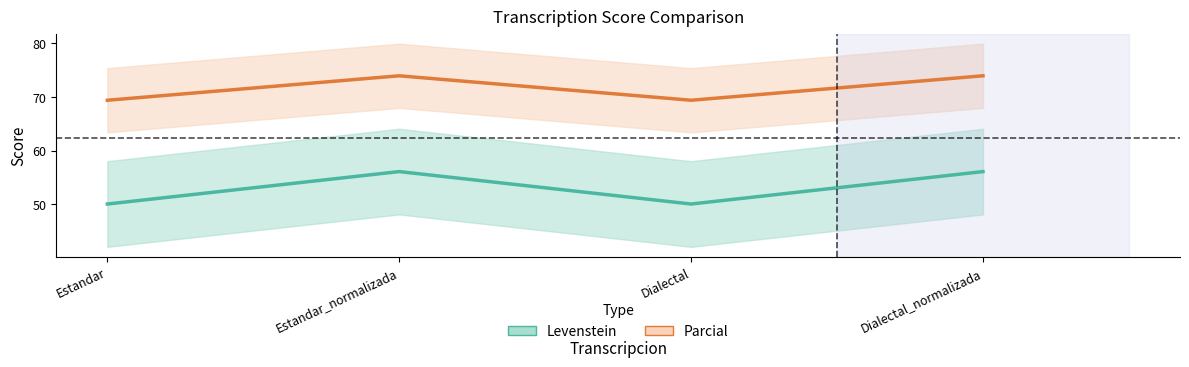

How many values in the Parcial series exceed 73?

2